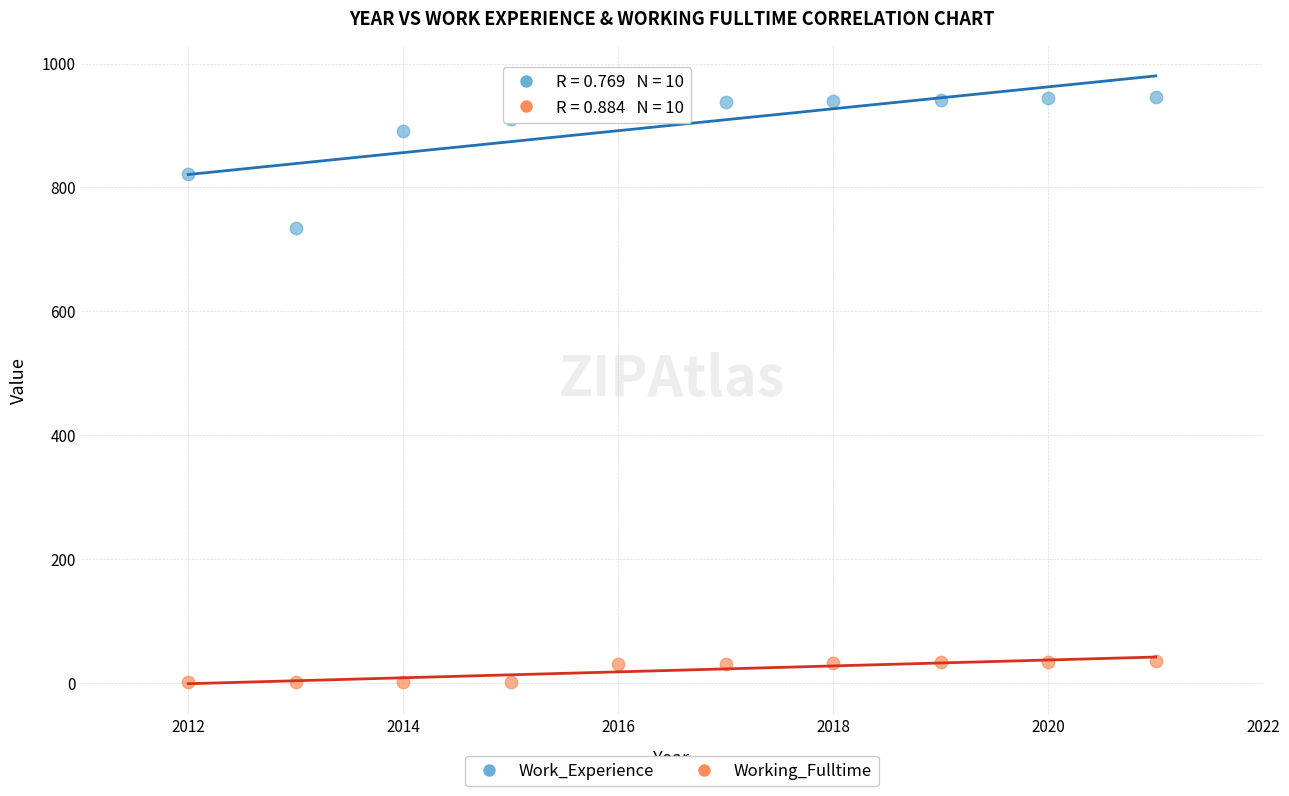

Which series has the largest Y range (max minus min)?

Work_Experience